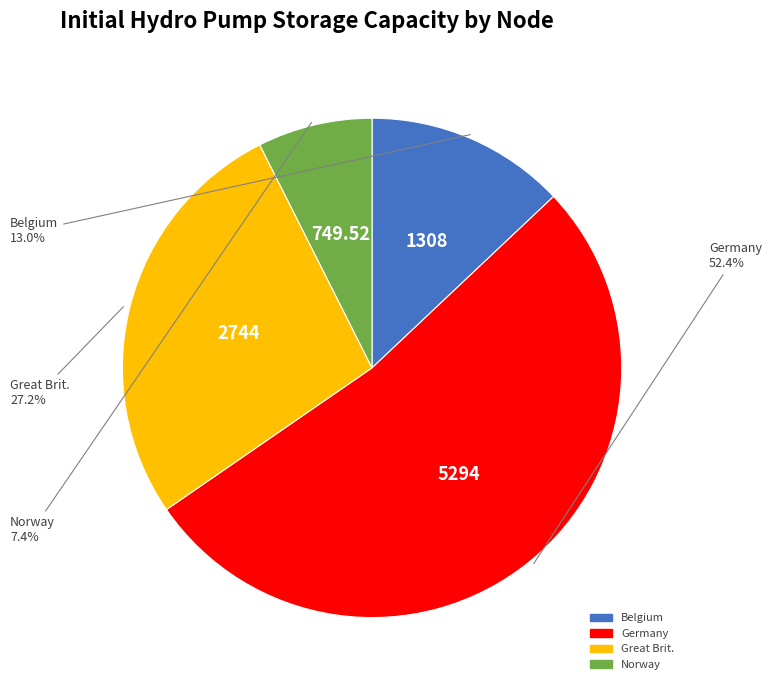

Which category has the smallest portion of the pie?

Norway